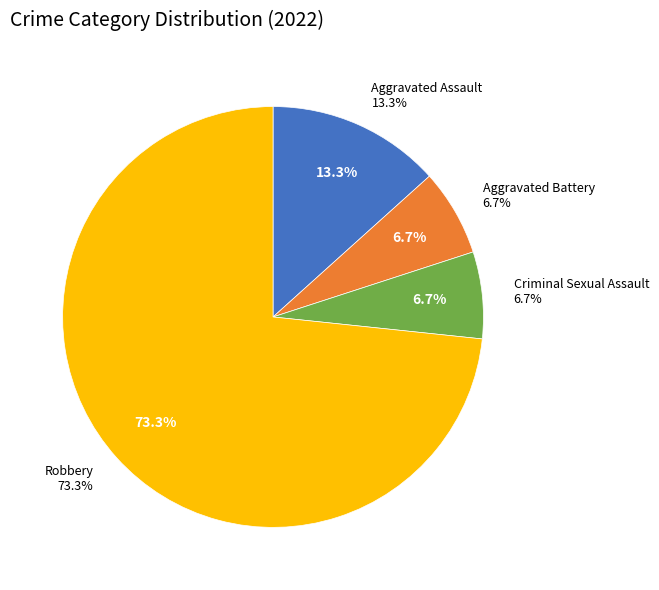

How many segments does this pie chart have?

4